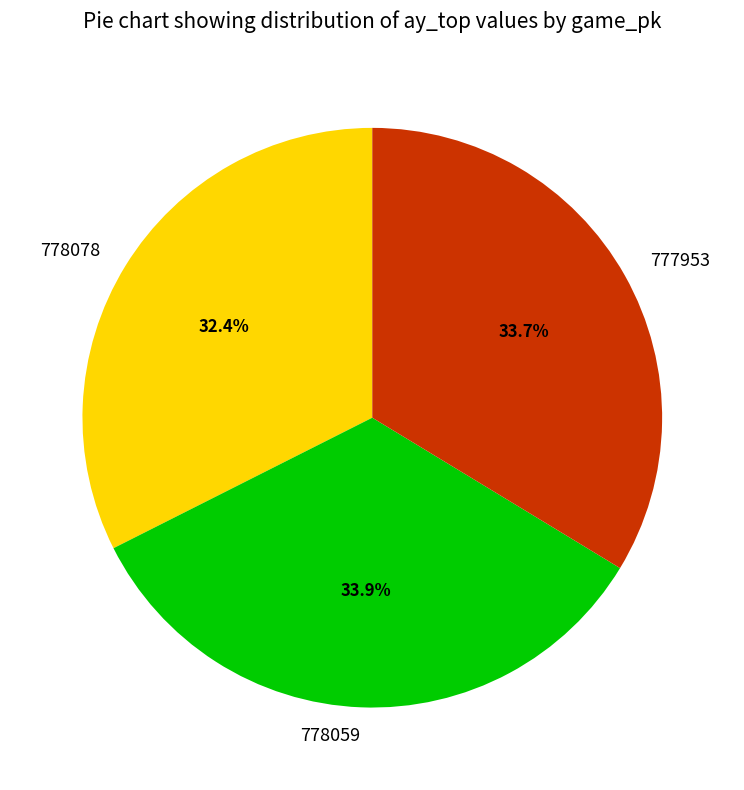

What is the ratio of the value at 778059 to the value at 777953?

1.0